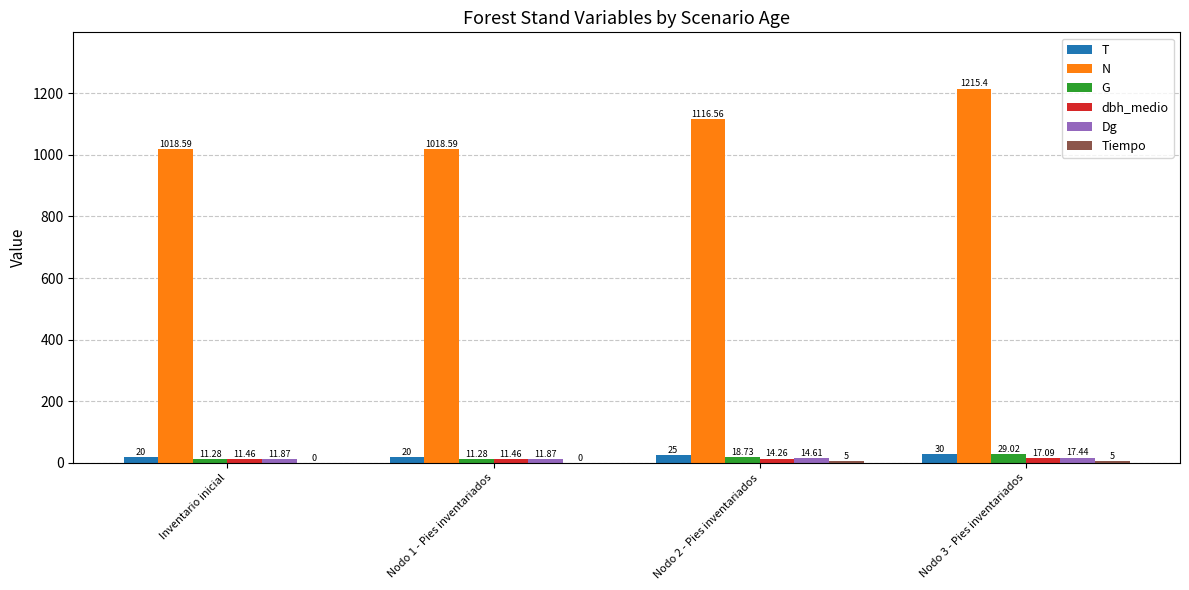

What is the sum of the N values at Nodo 2 - Pies inventariados and Nodo 3 - Pies inventariados?

2332.0